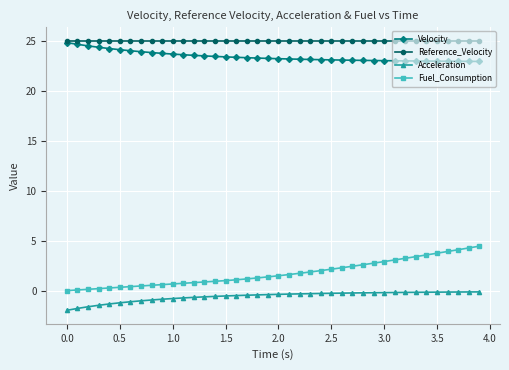

Does the chart have visible grid lines?

Yes